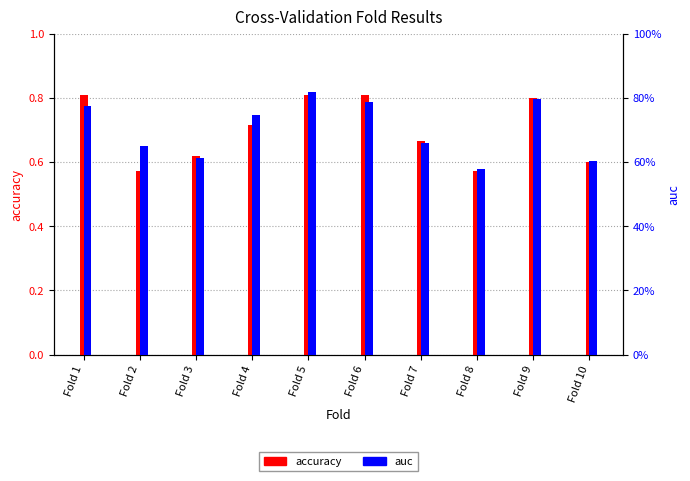

How many categories are shown in the chart?

10